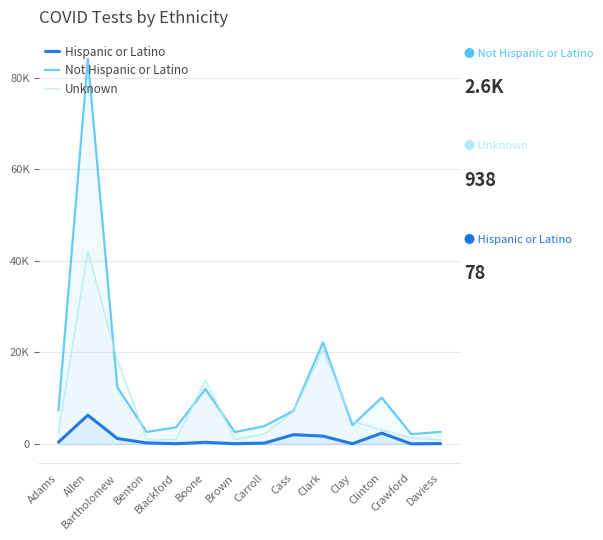

How many lines are shown in the chart?

3